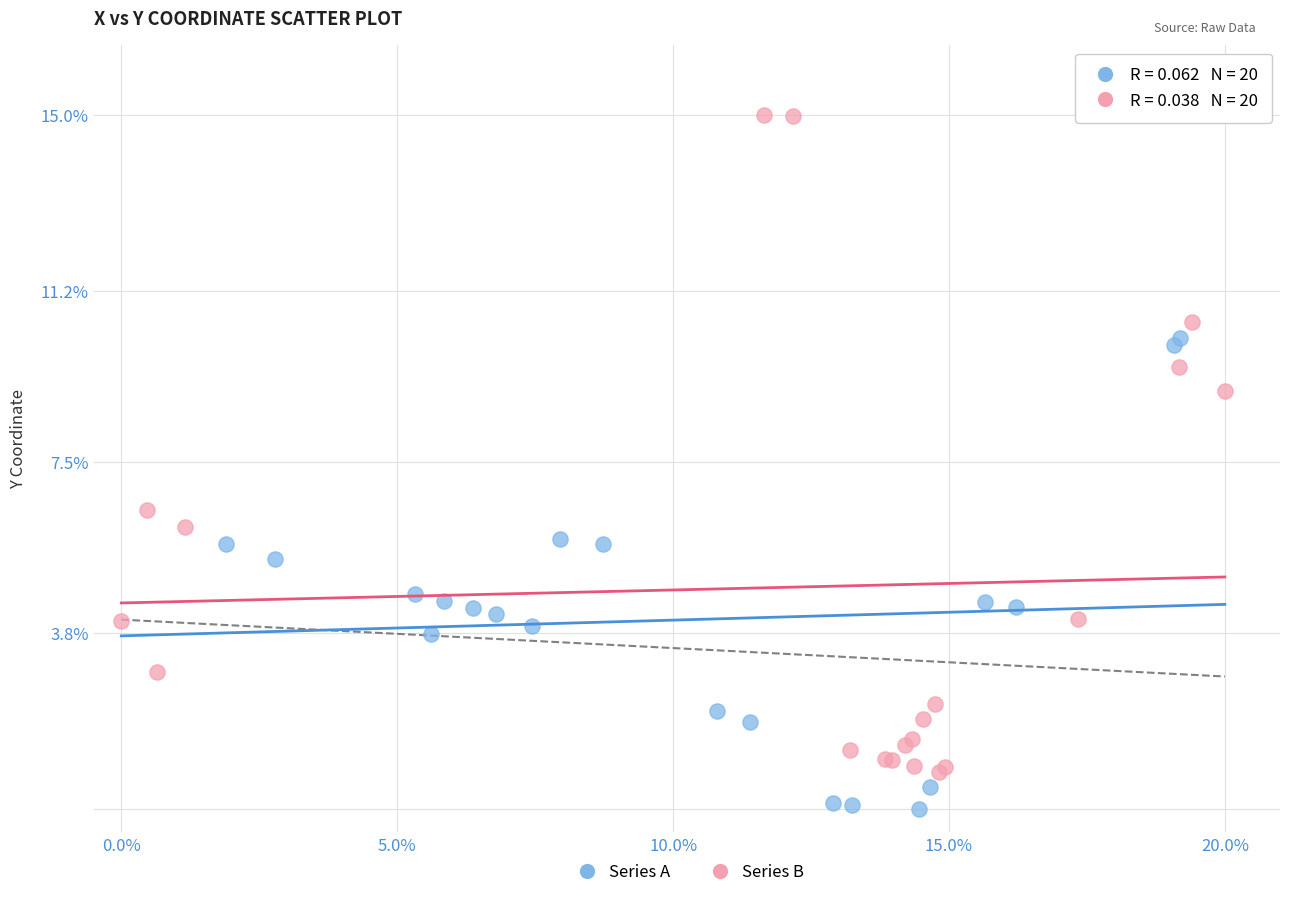

Which series reaches the minimum Y coordinate?

Series A